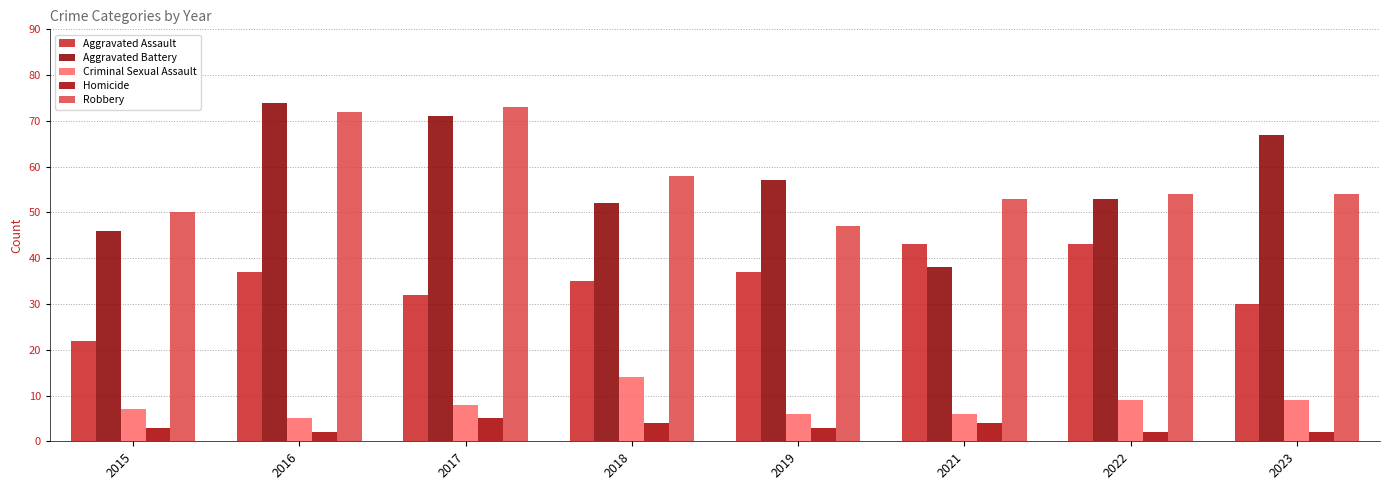

At which category does the chart reach its peak across all series?

2016